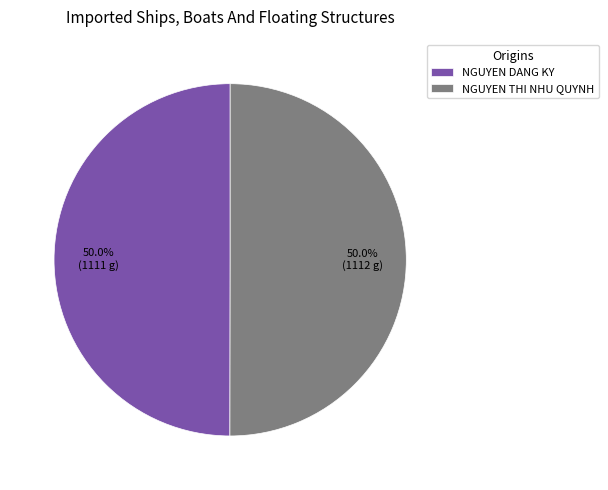

To the nearest percent, what portion does NGUYEN DANG KY represent?

50%